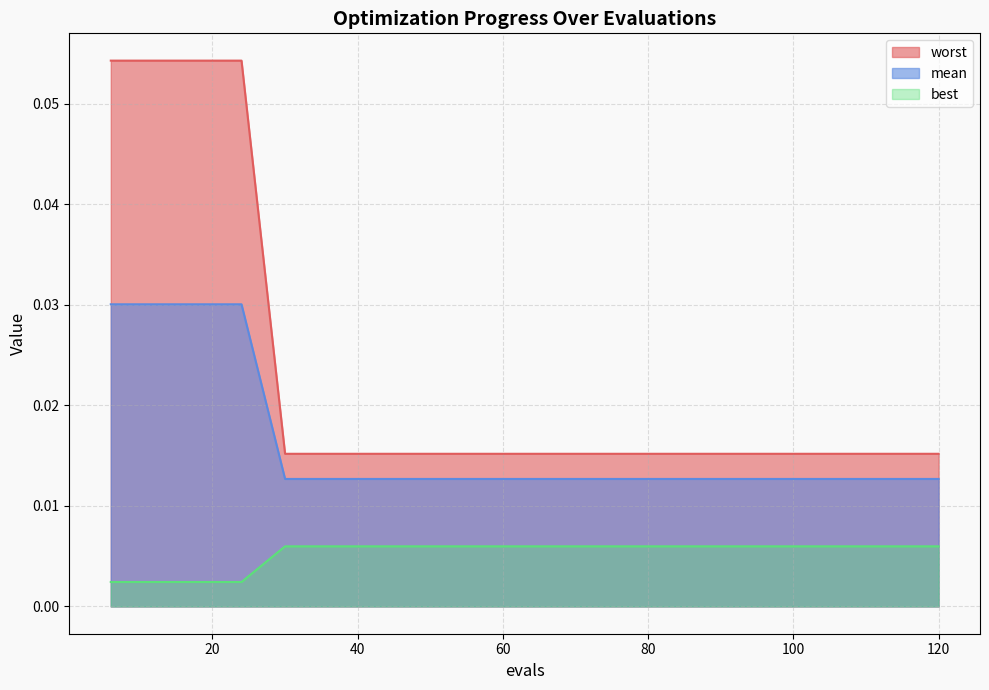

Which series has the widest spread of values?

worst